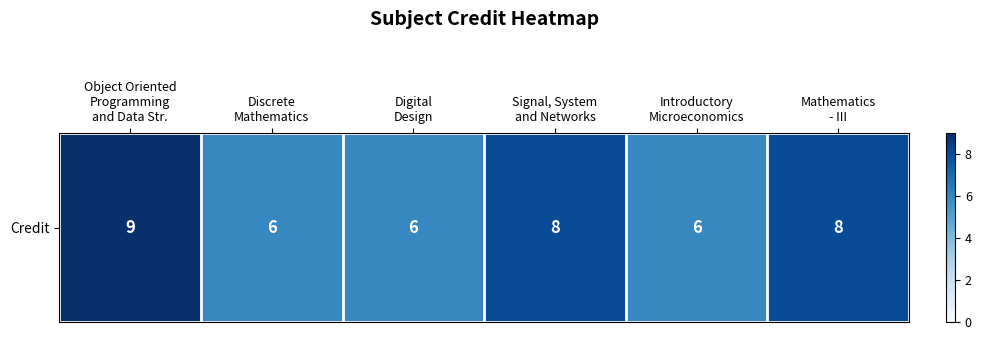

What is the sum of all values?

43